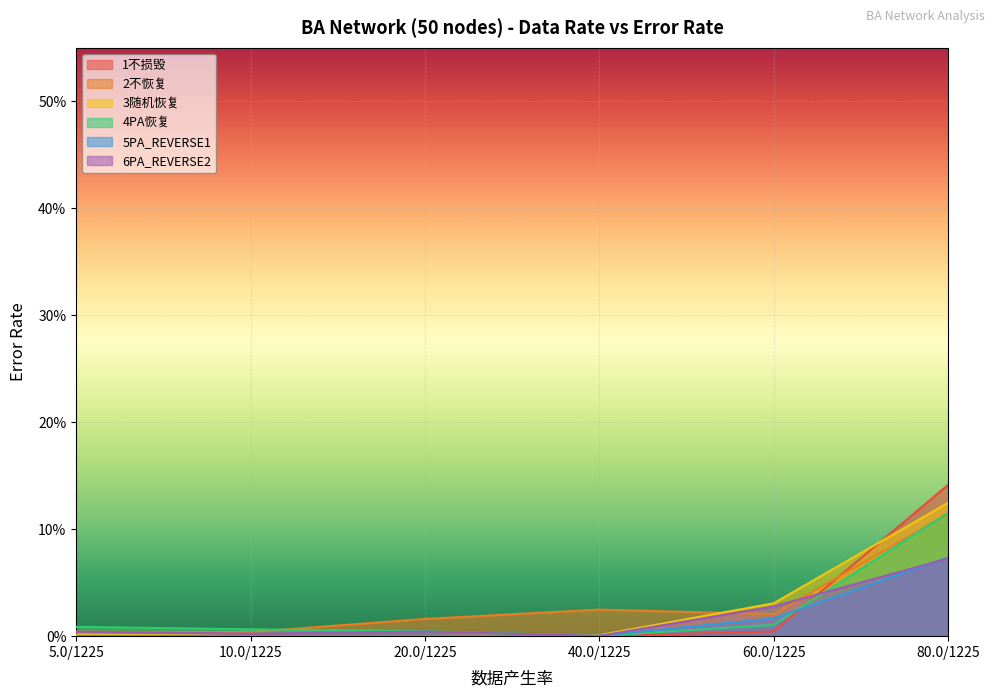

List the series in order of their peak value, lowest first.

6PA_REVERSE2, 5PA_REVERSE1, 2不恢复, 4PA恢复, 3随机恢复, 1不损毁